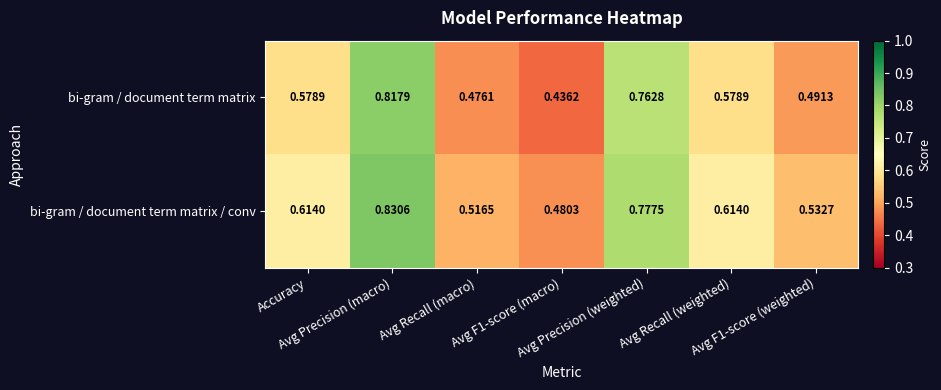

Which series has the largest total across all categories?

bi-gram / document term matrix / conv